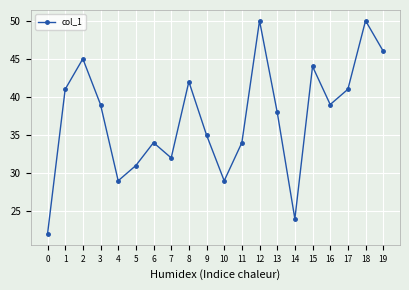

What is the smallest value displayed?

22